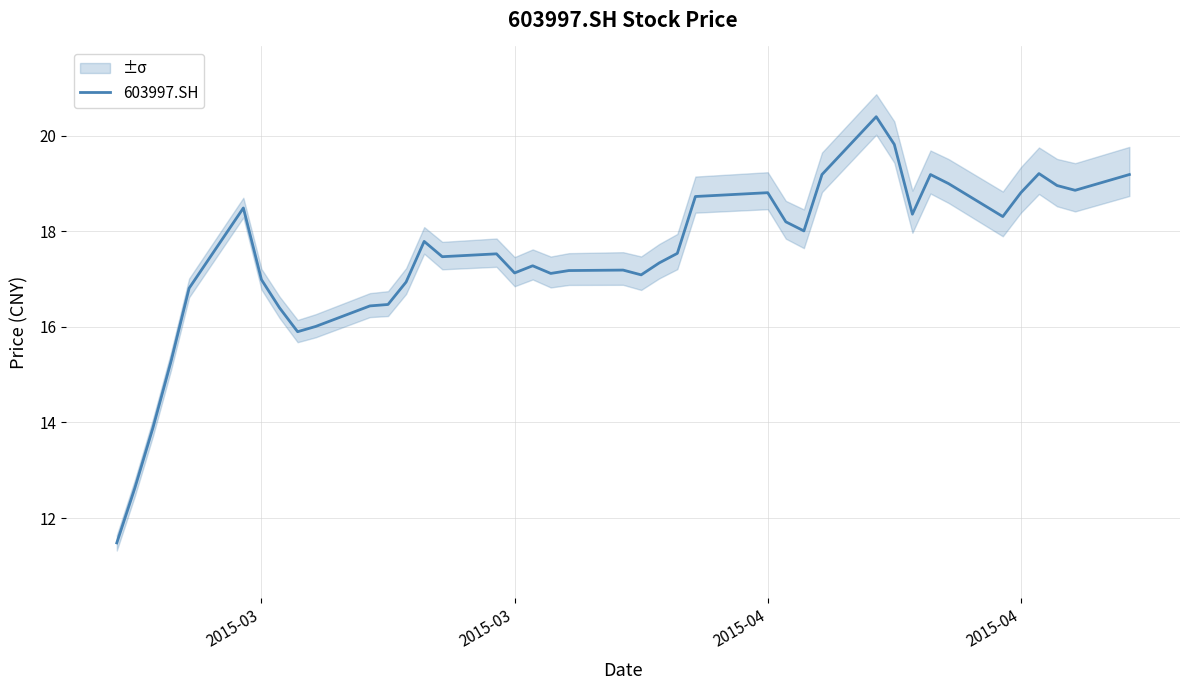

Reading left to right, extract all data points from this chart.

11.5	12.6	13.9	15.3	16.8	18.5	17.0	16.4	15.9	16.0	16.4	16.5	16.9	17.8	17.5	17.5	17.1	17.3	17.1	17.2	17.2	17.1	17.3	17.5	18.7	18.8	18.2	18.0	19.2	20.4	19.8	18.4	19.2	19.0	18.3	18.8	19.2	19.0	18.9	19.2